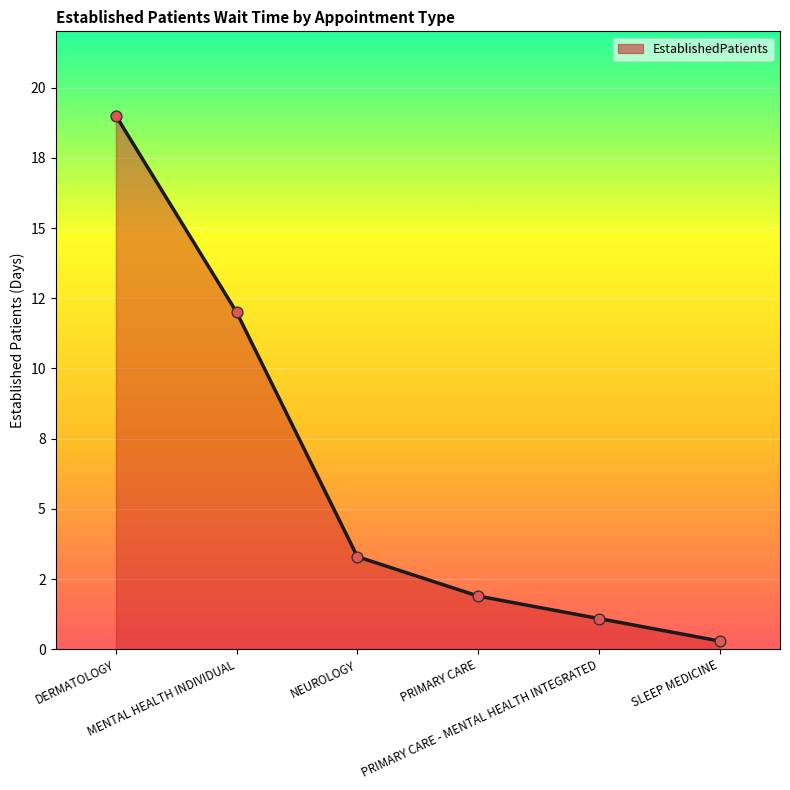

Approximately how many times larger is the value at DERMATOLOGY compared to PRIMARY CARE - MENTAL HEALTH INTEGRATED?

17.3